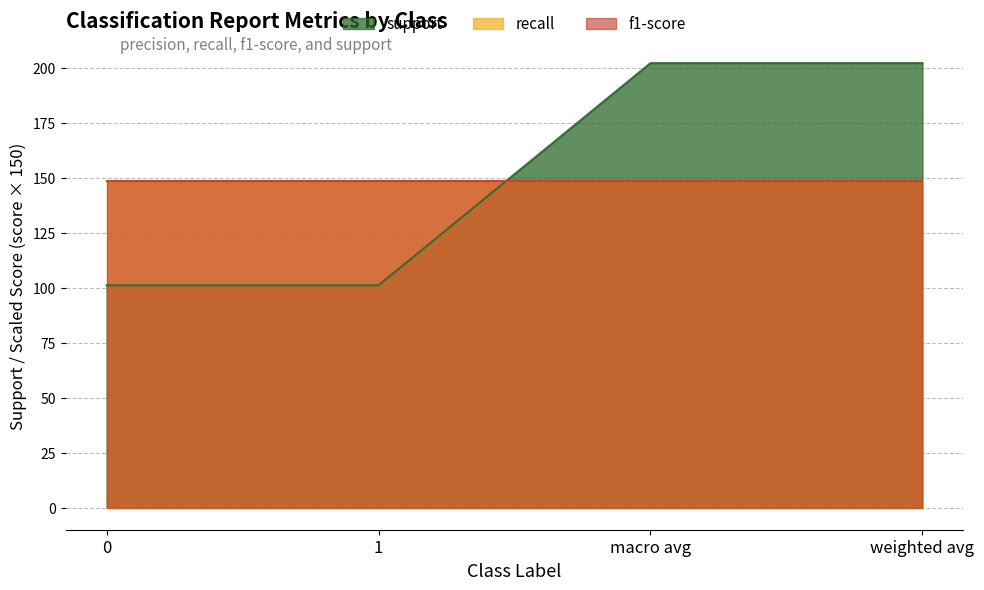

Which category has the highest value across all series?

macro avg